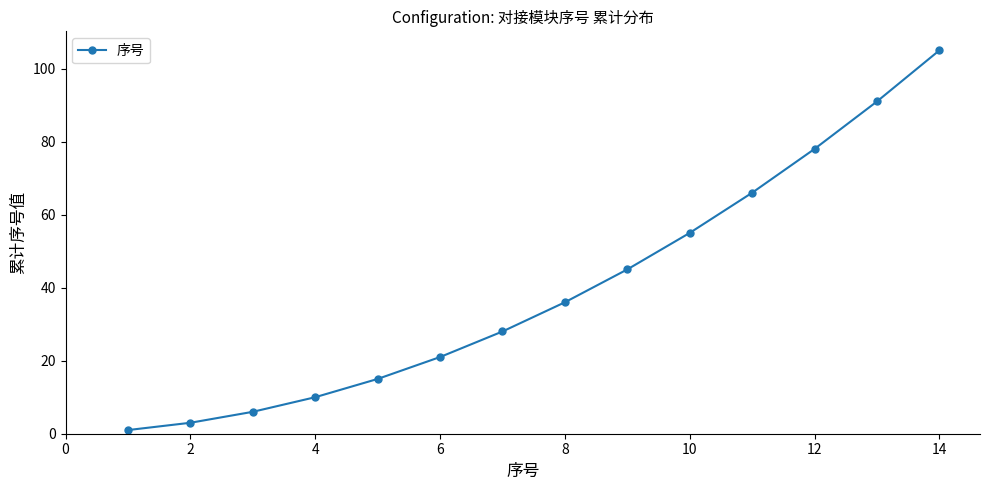

Count the number of categories in the chart.

14